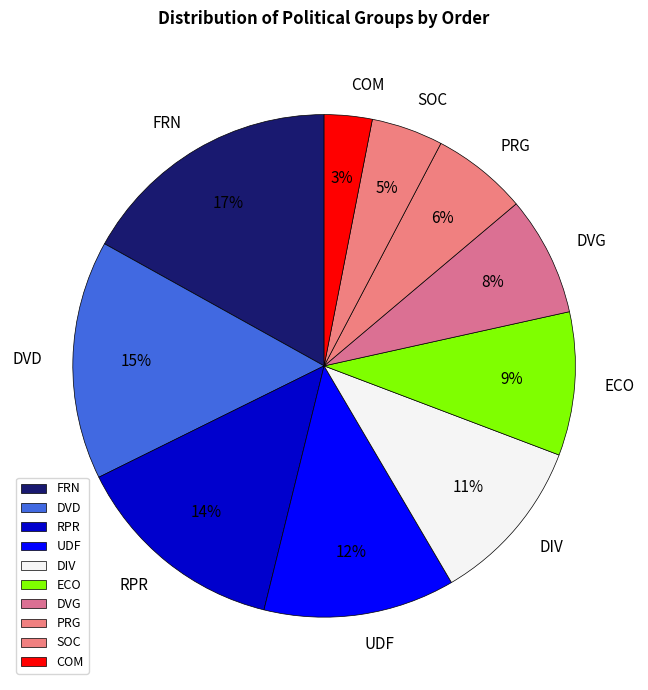

Which has a higher value, UDF or DVD?

DVD